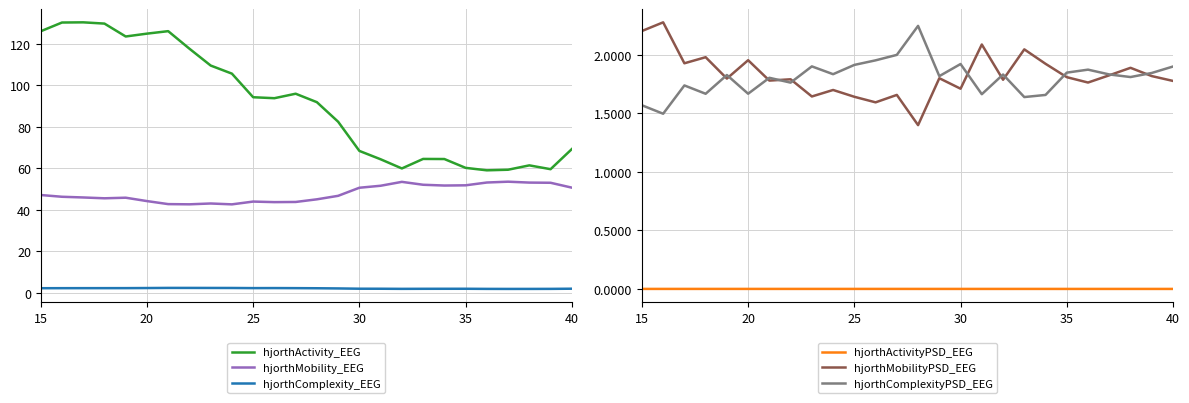

True or false: hjorthActivity_EEG and hjorthComplexity_EEG cross at least once.

False